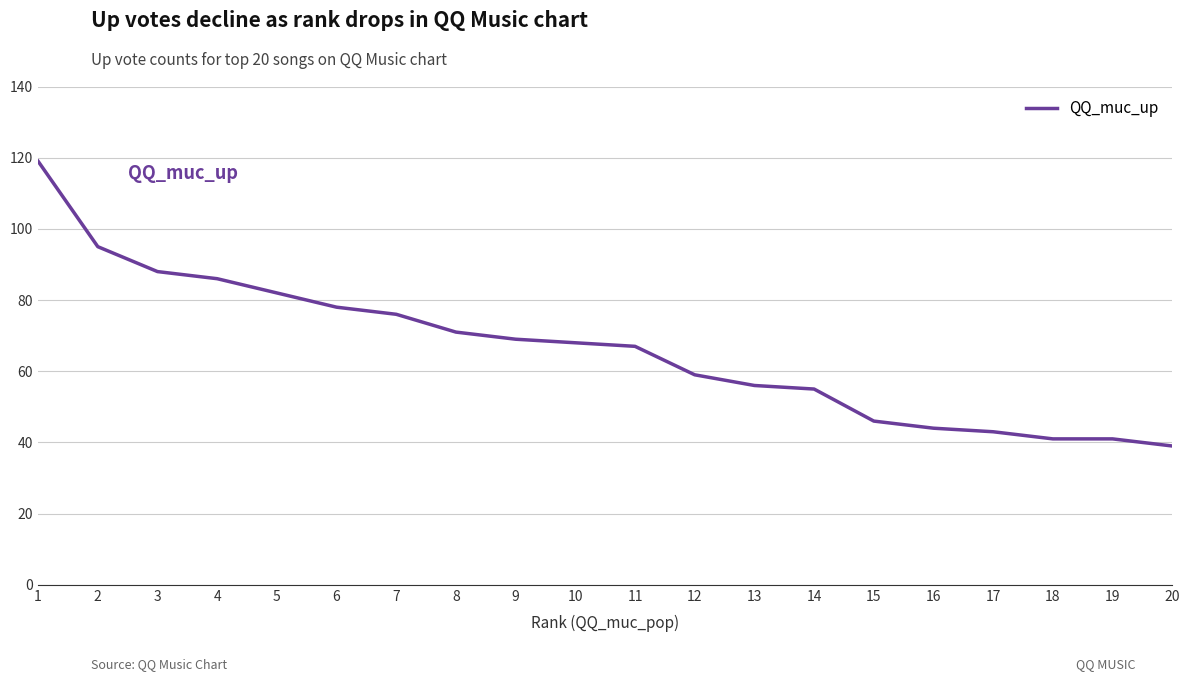

Is it true that the value at 20 is 20?

False